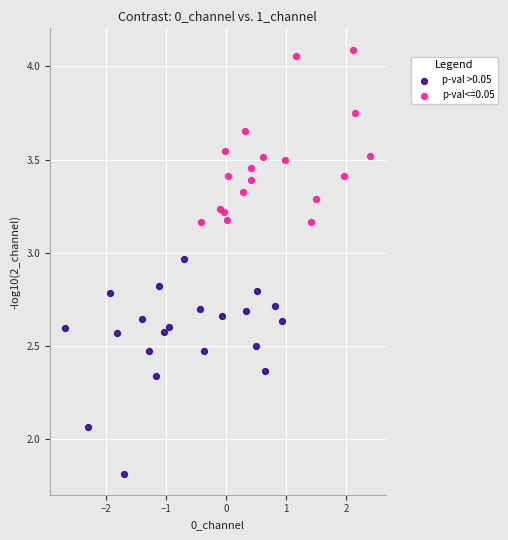

Which series contains the highest Y value?

p-val<=0.05